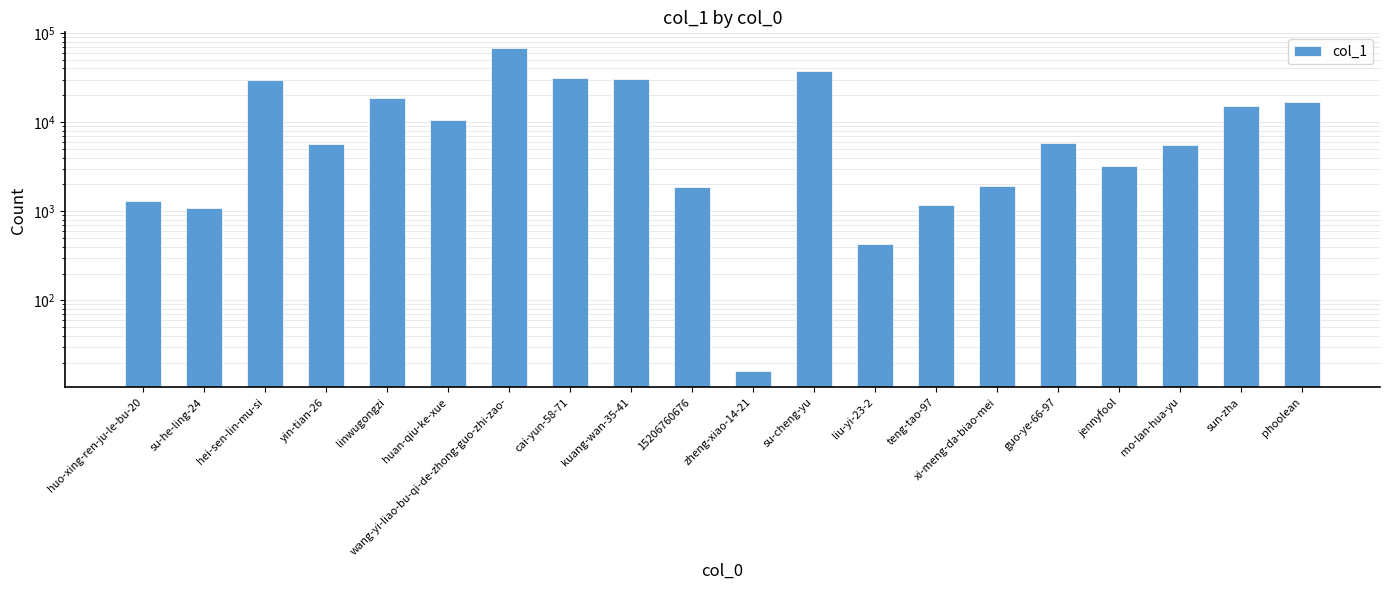

The value at jennyfool is 3258. True or false?

True